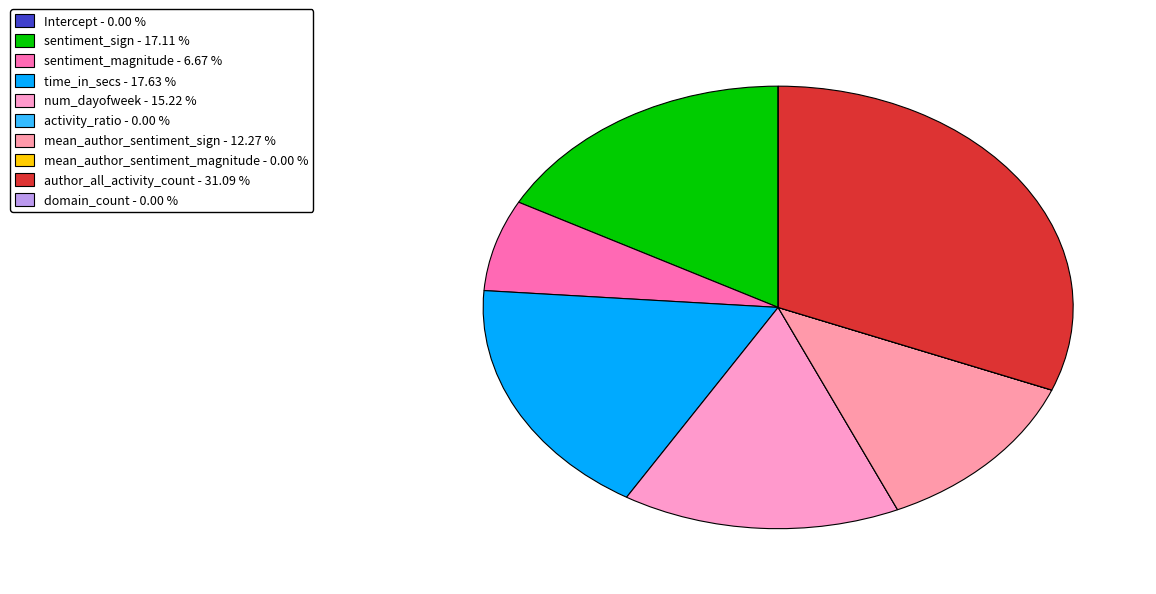

Between mean_author_sentiment_sign and sentiment_sign, which is larger?

sentiment_sign